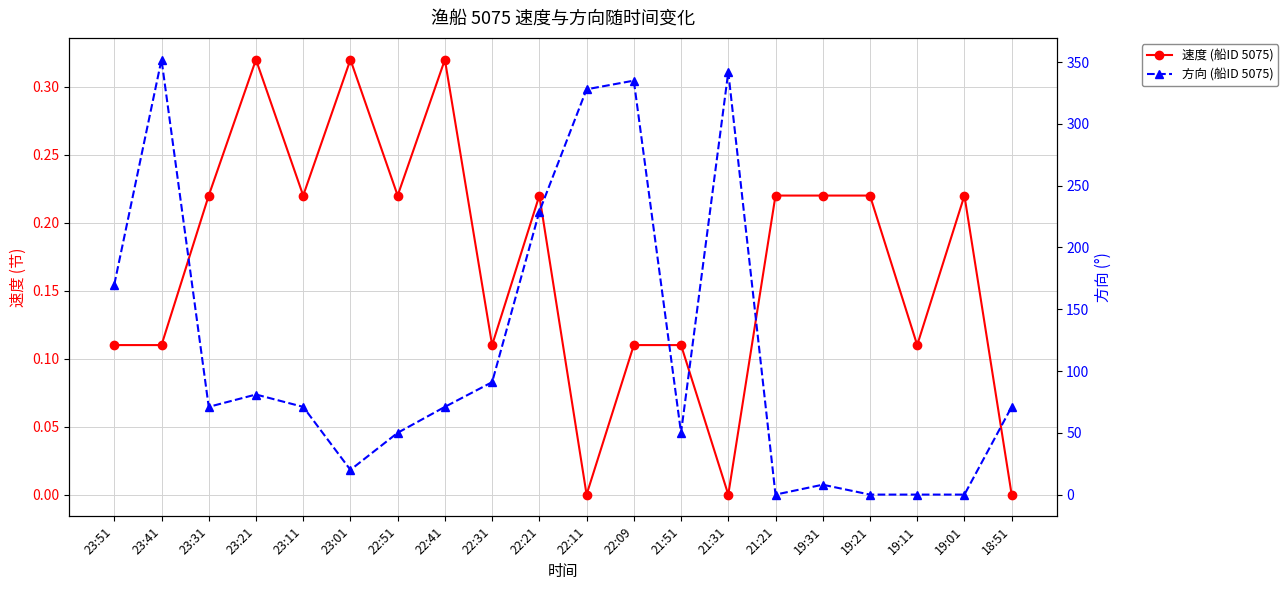

True or false: 速度 (船ID 5075) and 方向 (船ID 5075) cross at least once.

True